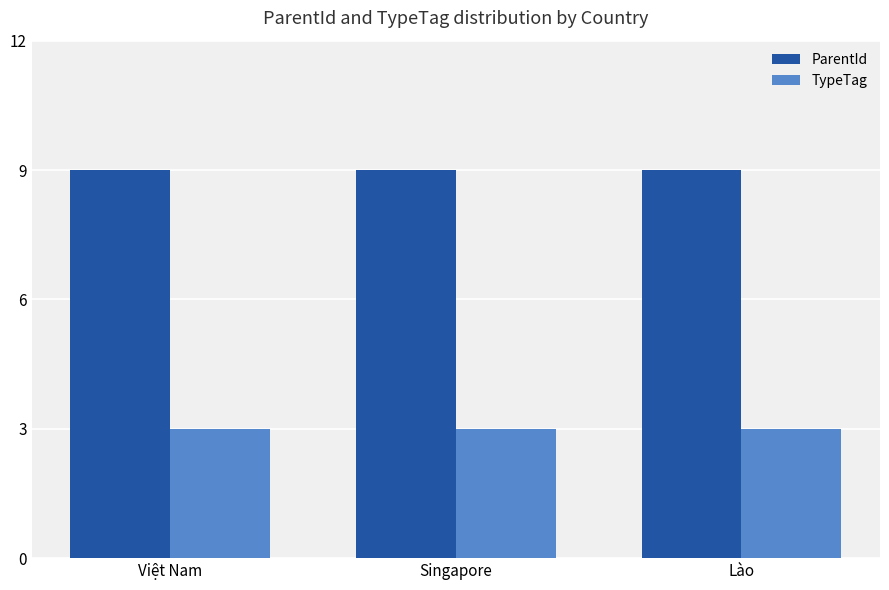

What is the maximum value shown in the chart?

9